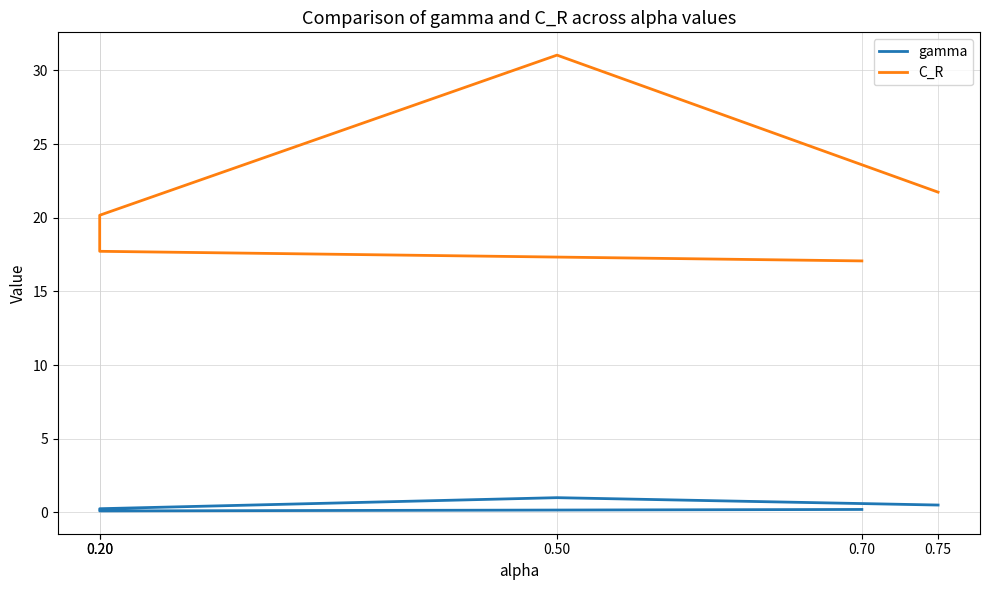

At which category is the sum across all series the highest?

0.50